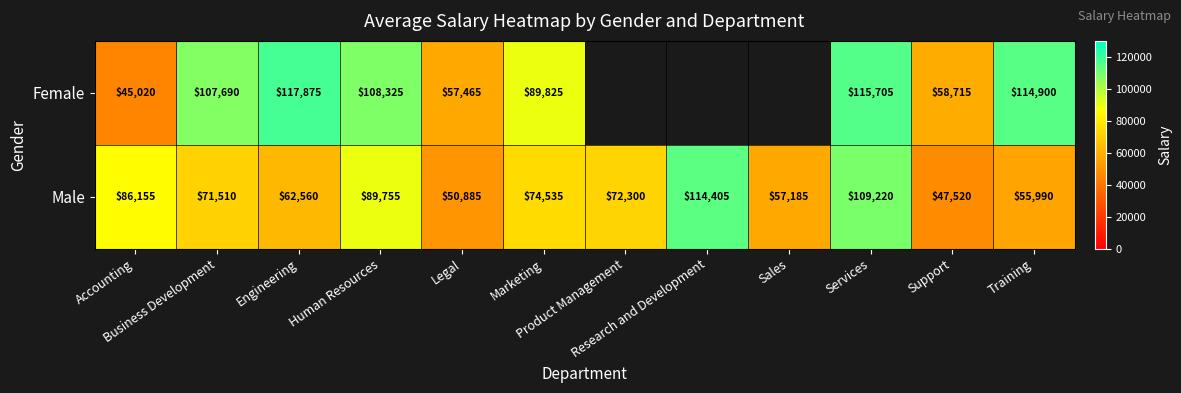

At which label is Male closest to 80962?

Accounting